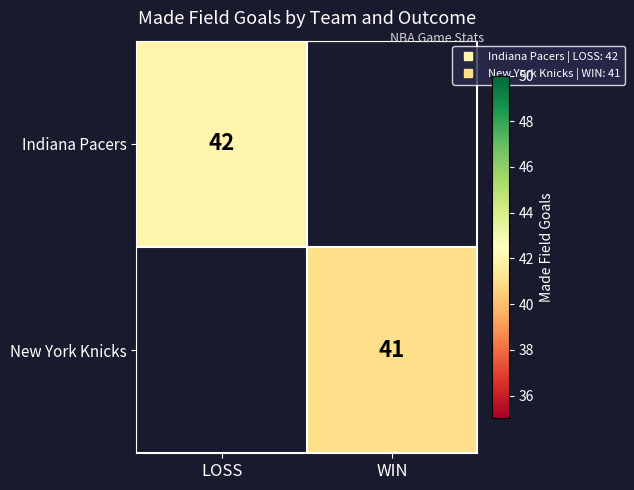

Rank the series by their average value, from lowest to highest.

New York Knicks, Indiana Pacers